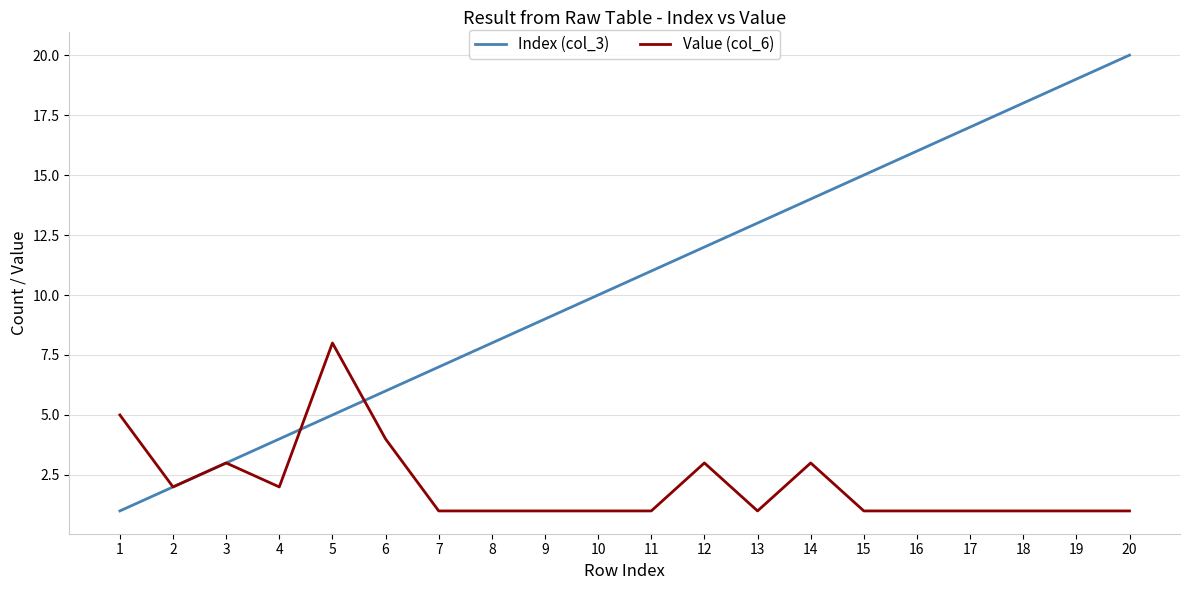

At which label does Value (col_6) reach its peak?

5